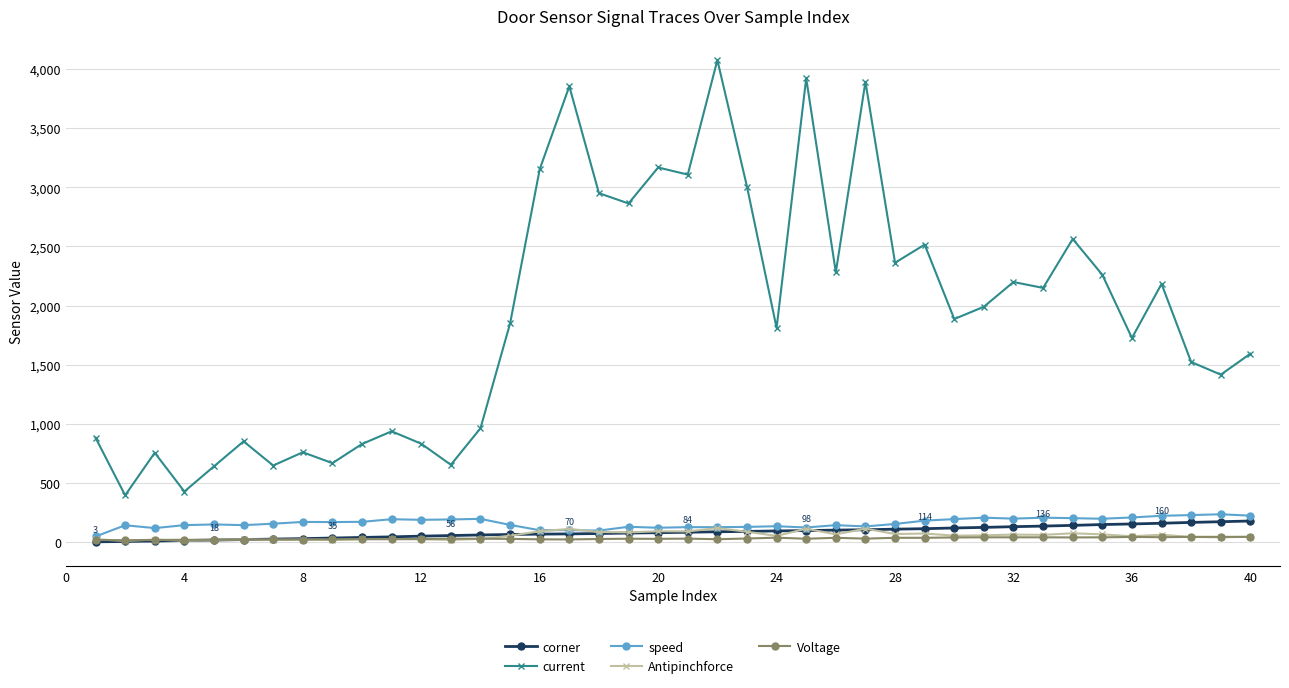

Which series has the largest total across all categories?

current